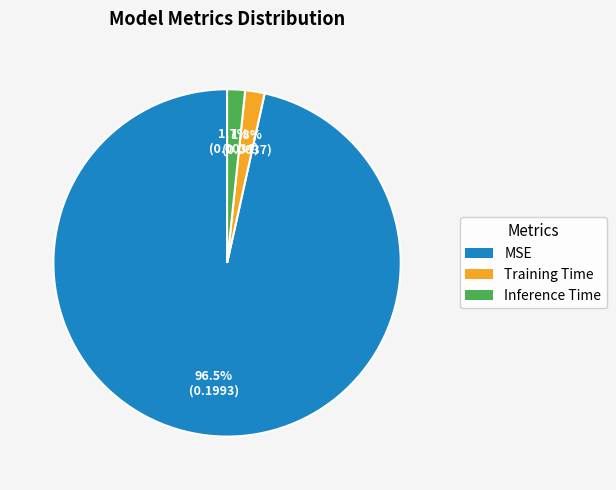

Is it true that Training Time is 15% of the pie?

False